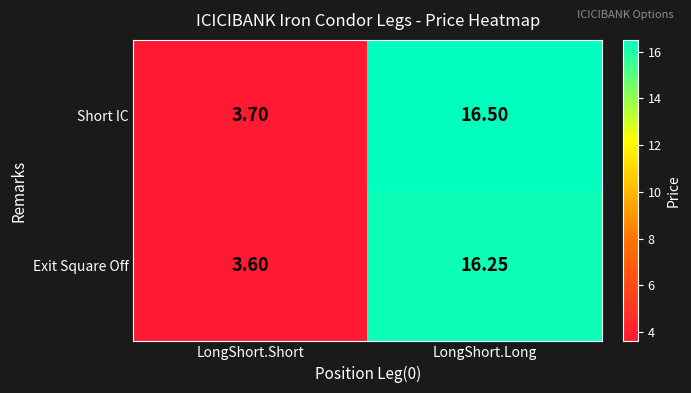

At LongShort.Short, list the series in order from largest to smallest.

Short IC, Exit Square Off